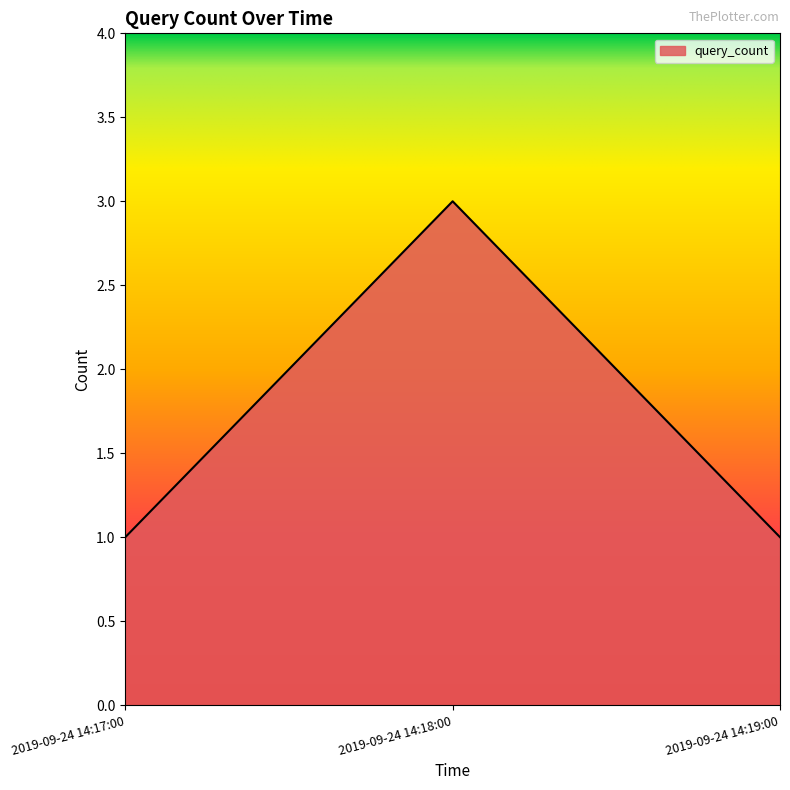

What is the maximum value shown in the chart?

3